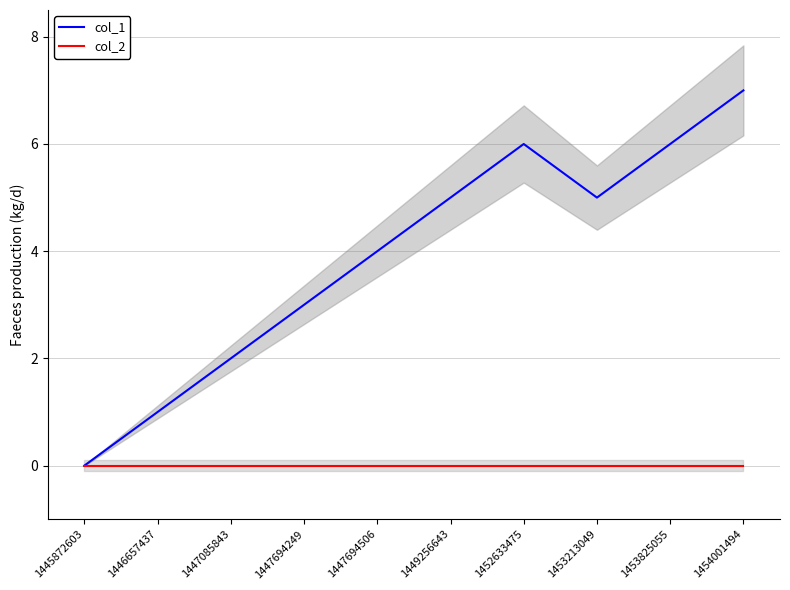

At which label is col_1 closest to 3?

1447694249